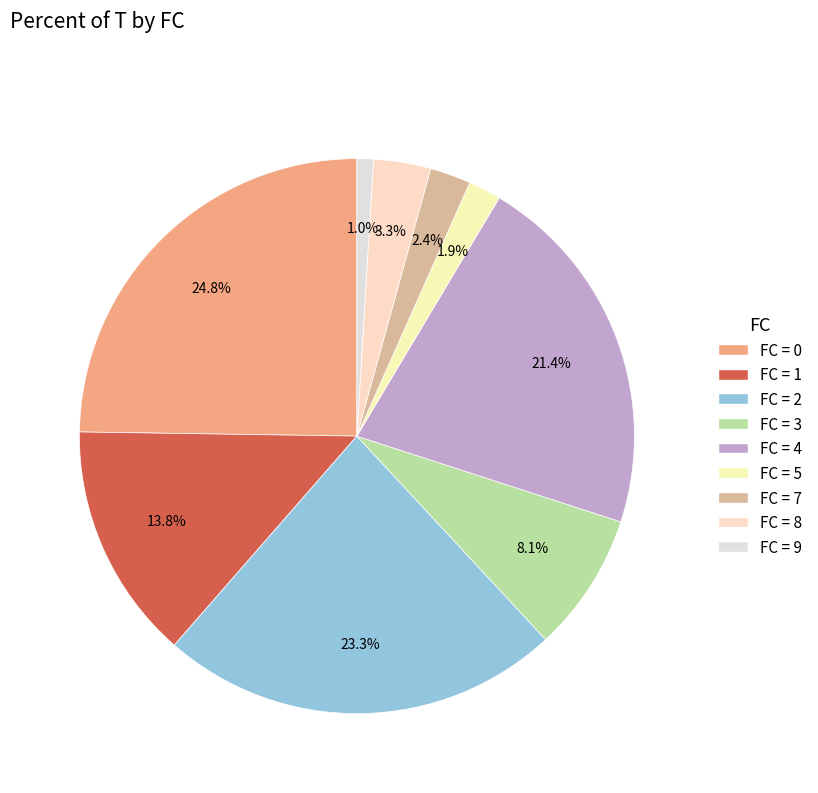

How many slices are in this pie chart?

9